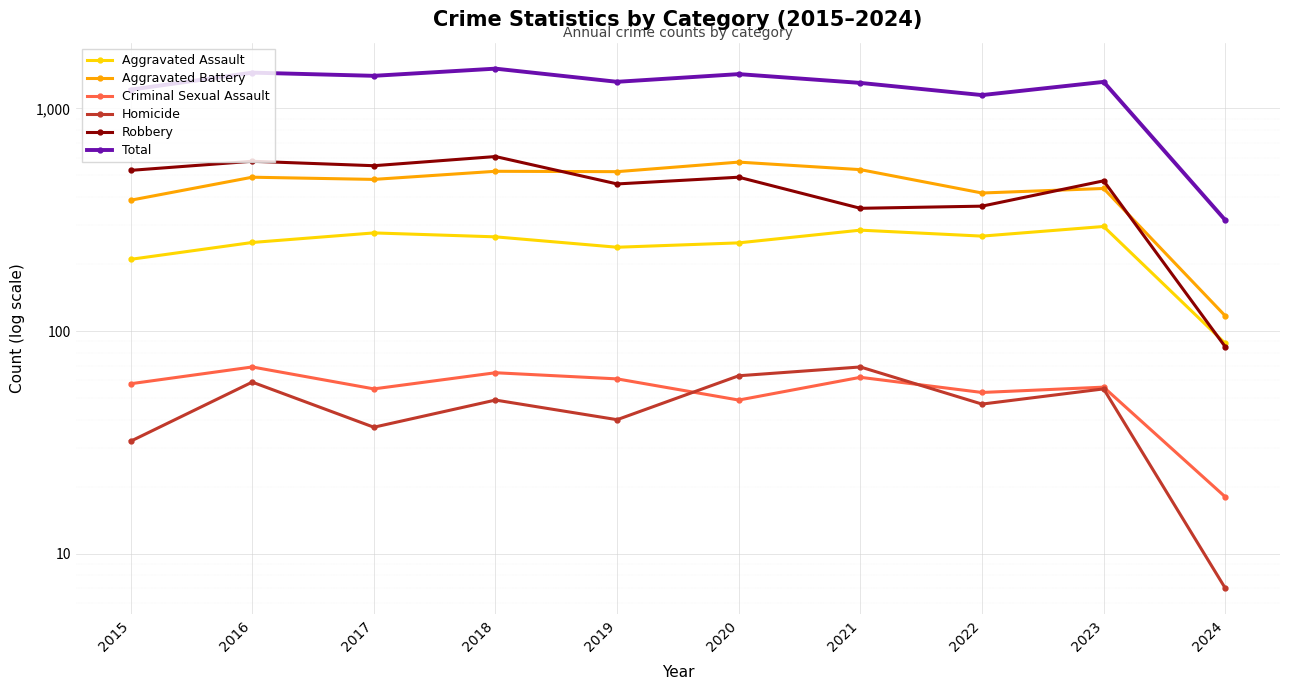

What is the average value of the Criminal Sexual Assault series?

55